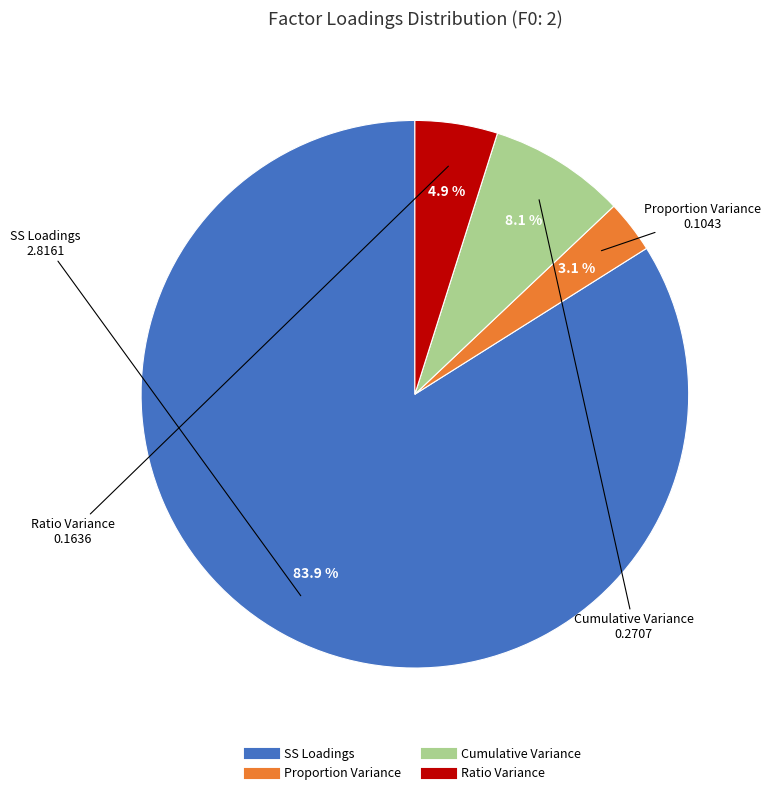

Count the number of slices in the pie.

4